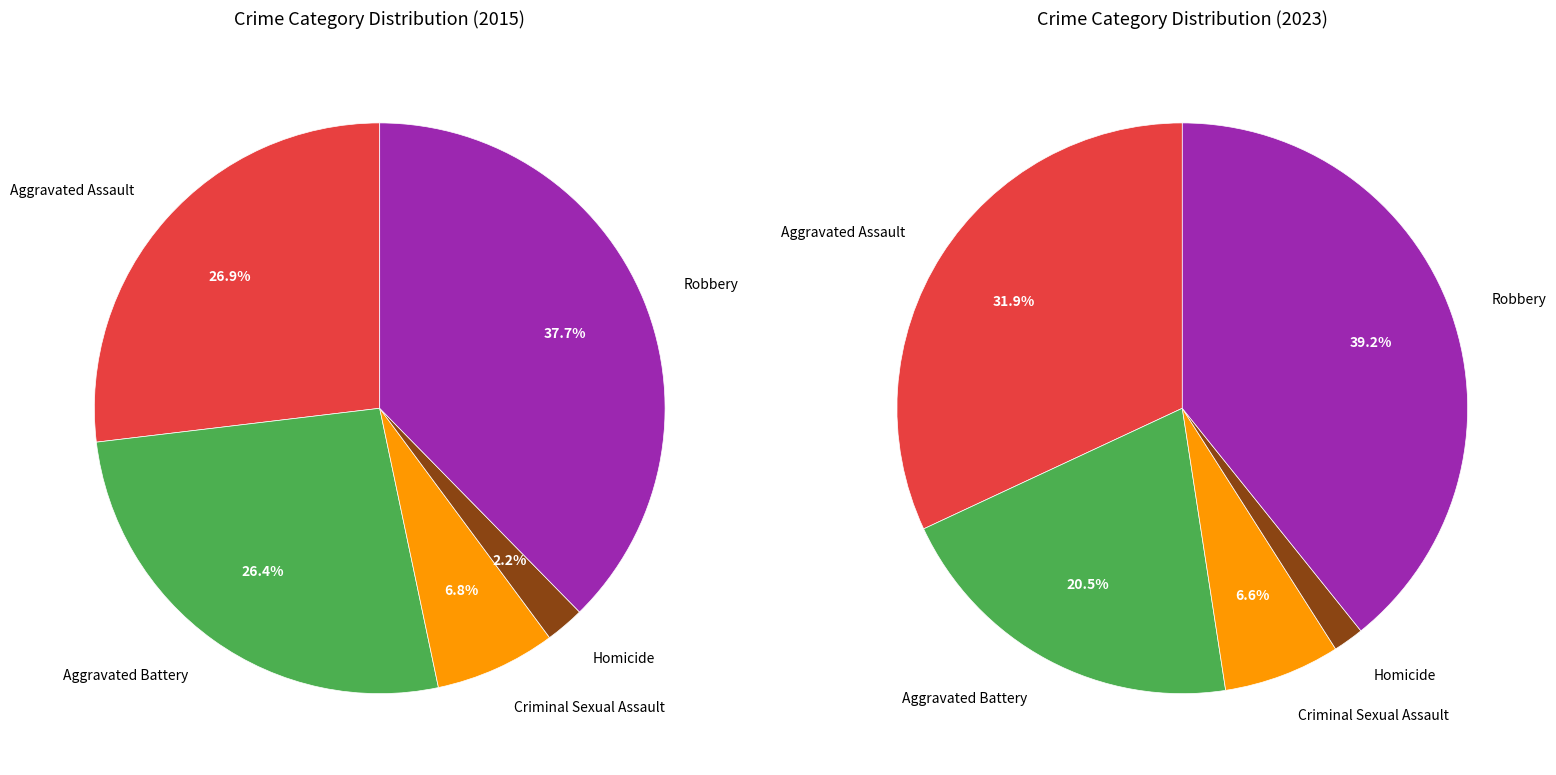

What percentage do values_2015 and 3 together represent?

29.1%